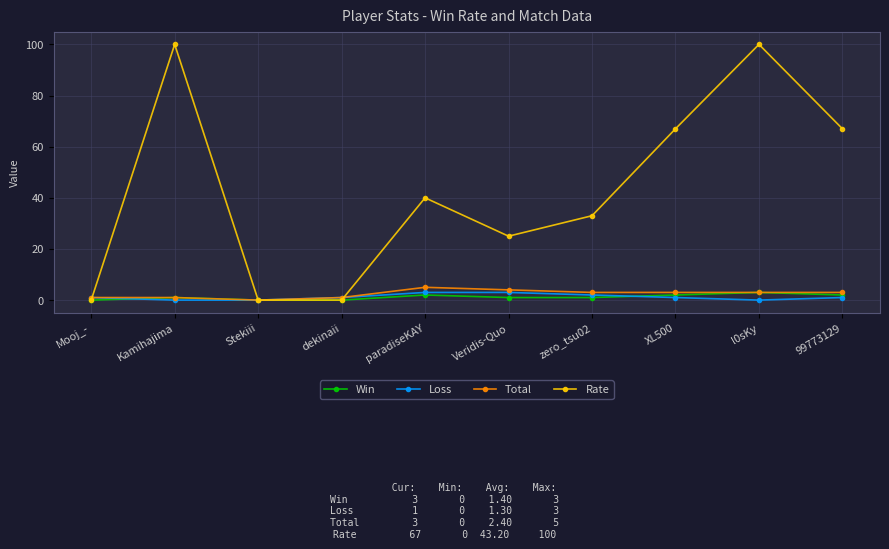

What is the difference between the second highest and second lowest values in the Total series?

3